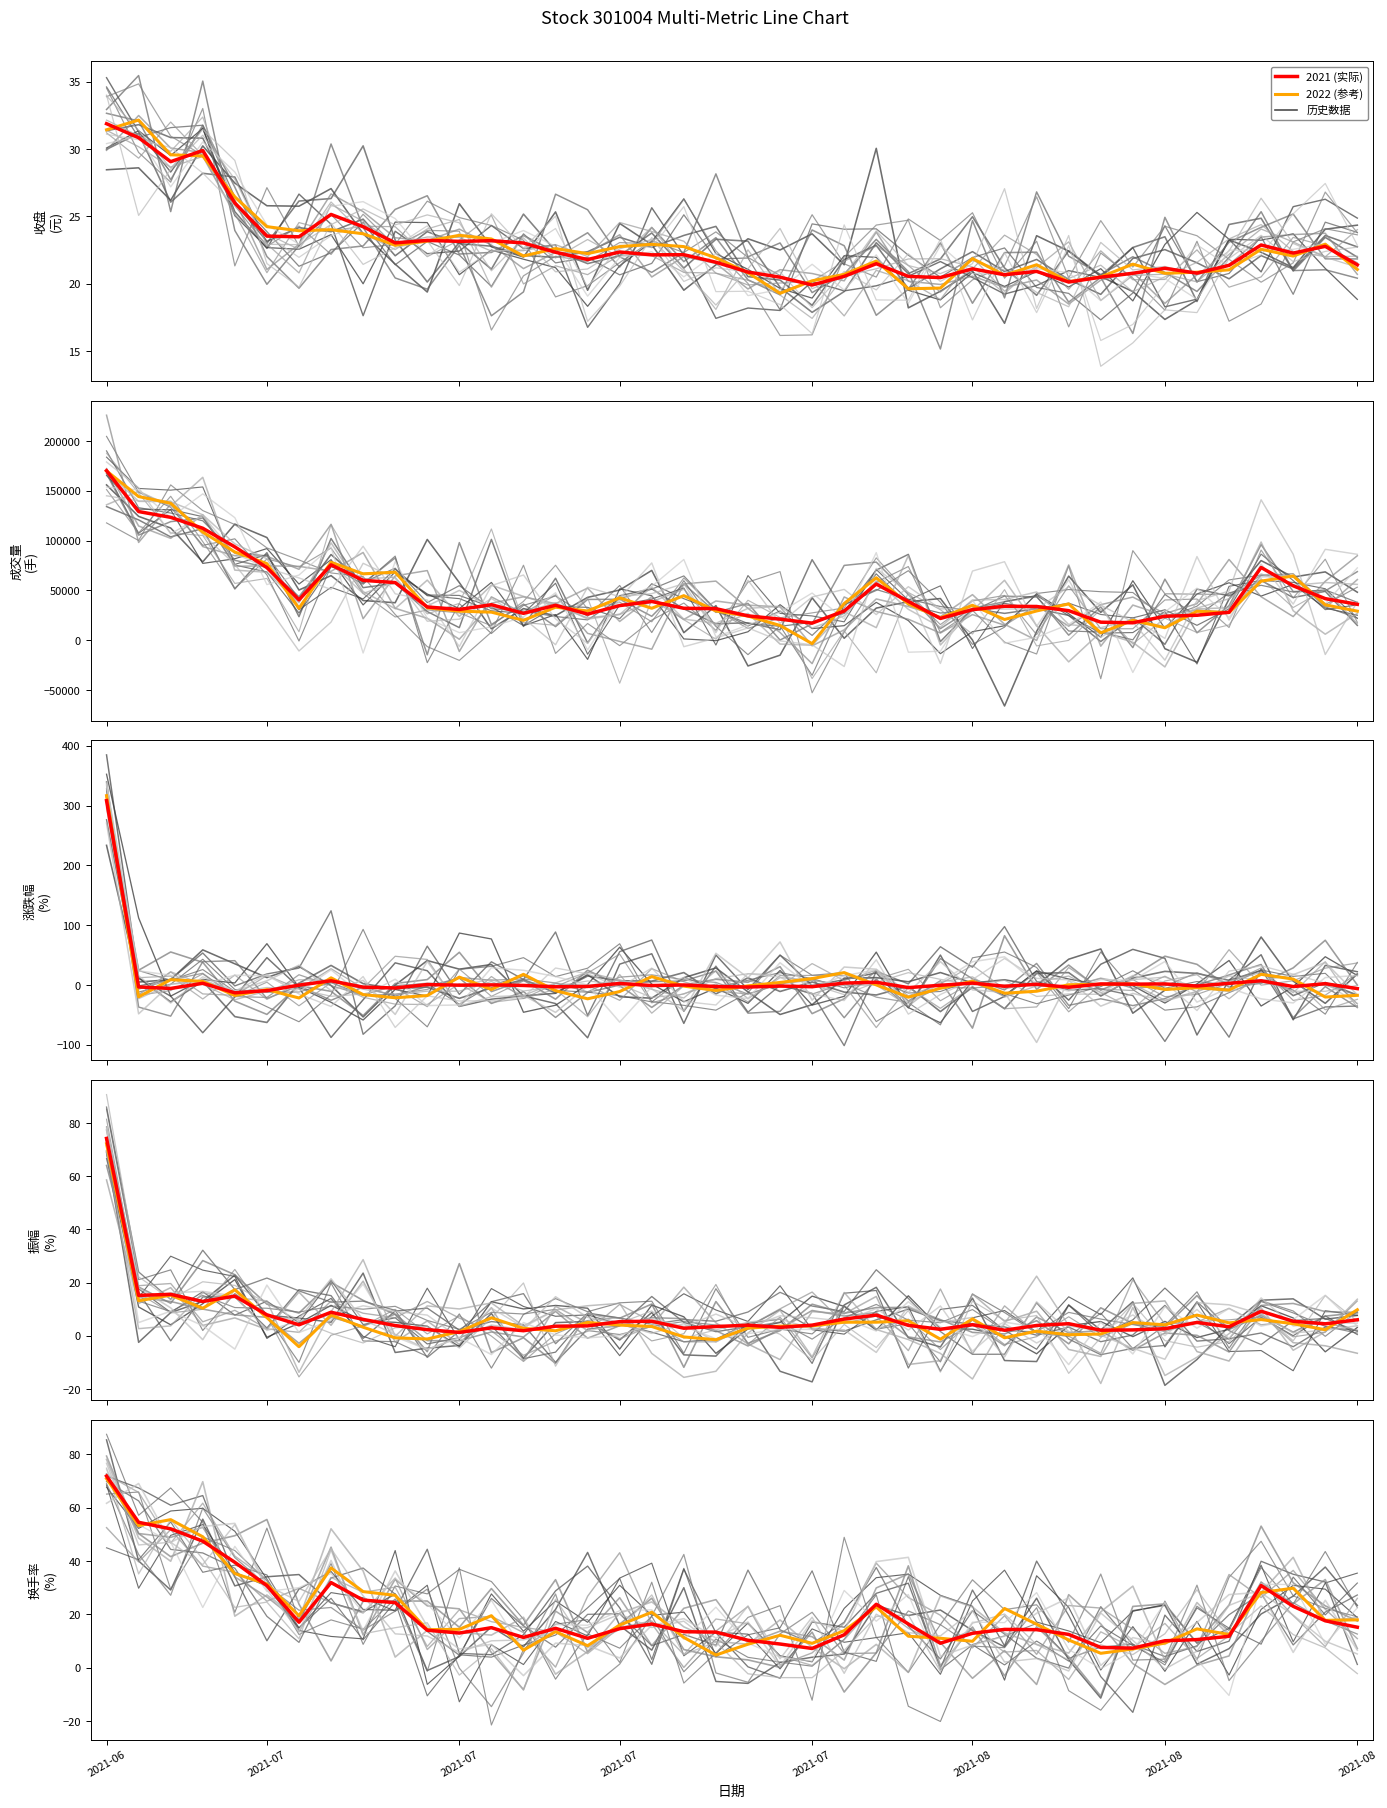

Which series has the largest total across all categories?

2022 (参考)